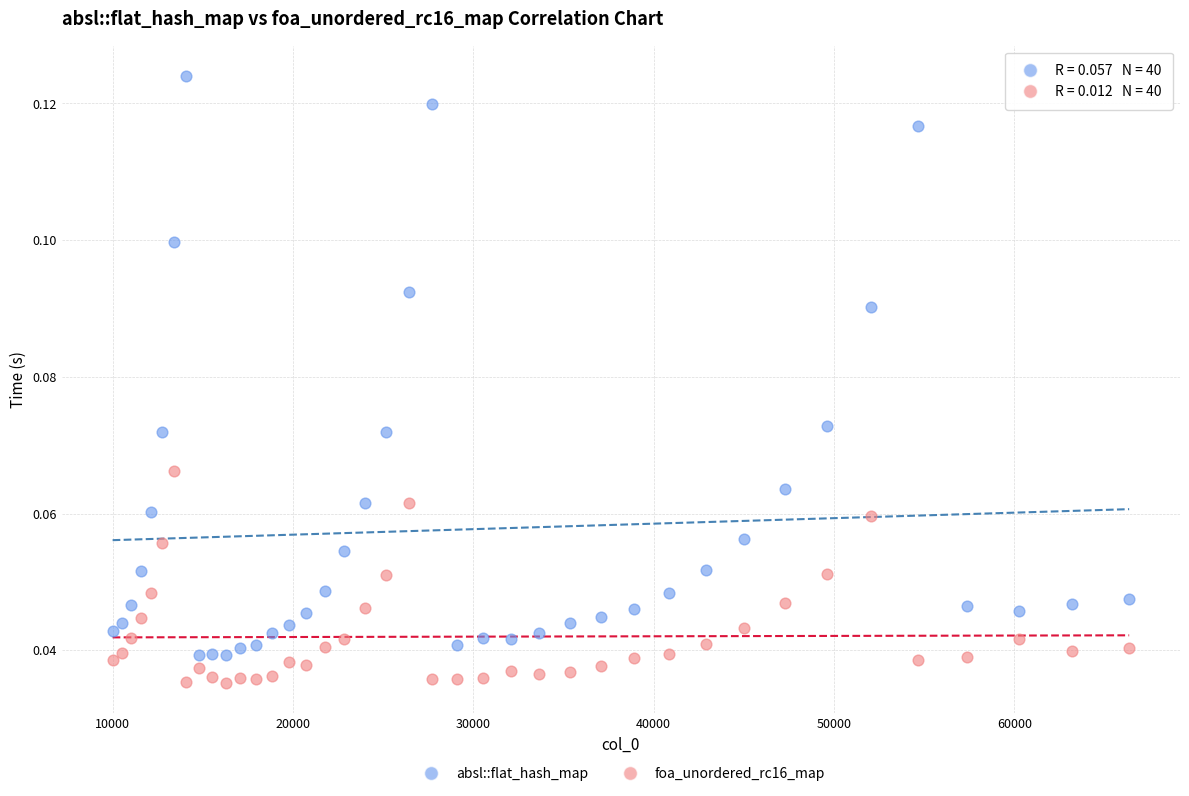

Which series reaches the maximum Y coordinate?

absl::flat_hash_map